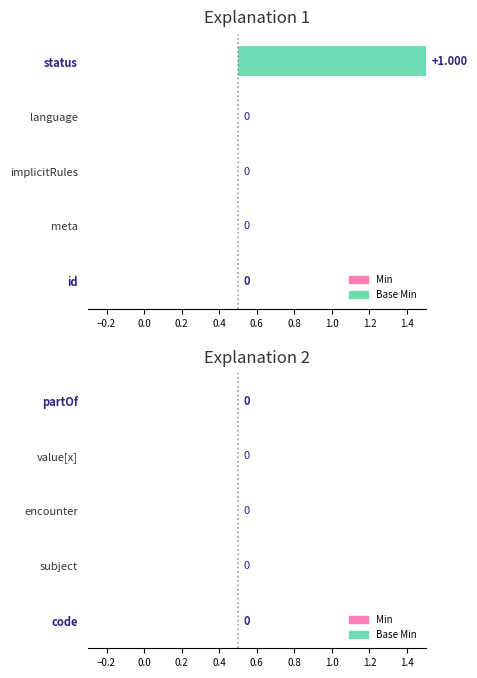

Is the value of Min at Observation.status greater than the value of Base Min at Observation.implicitRules?

Yes